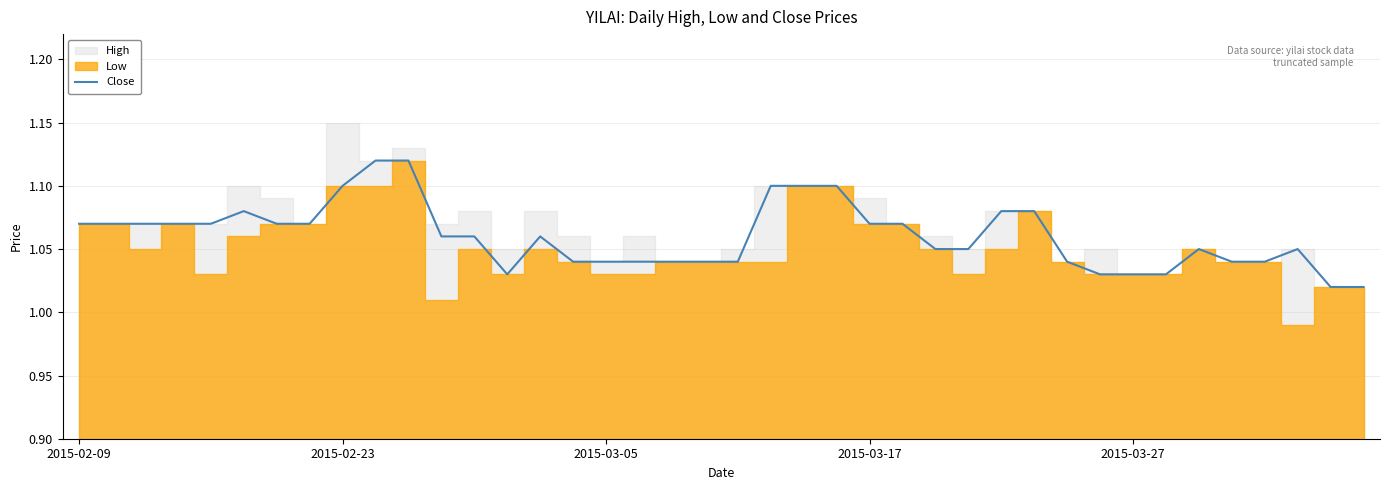

How many points are higher than both their immediate neighbors (excluding endpoints)?

4